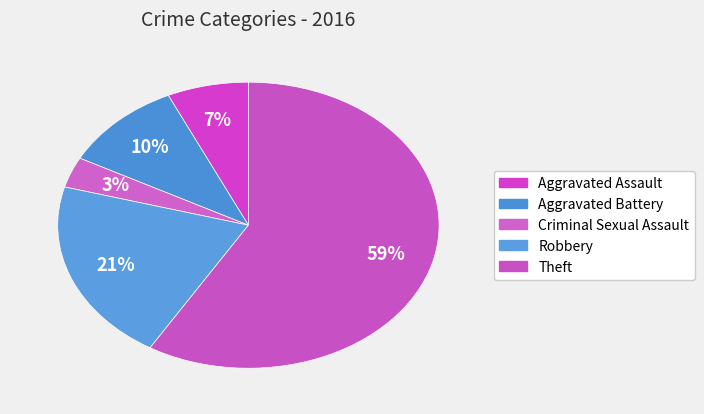

How many segments does this pie chart have?

5